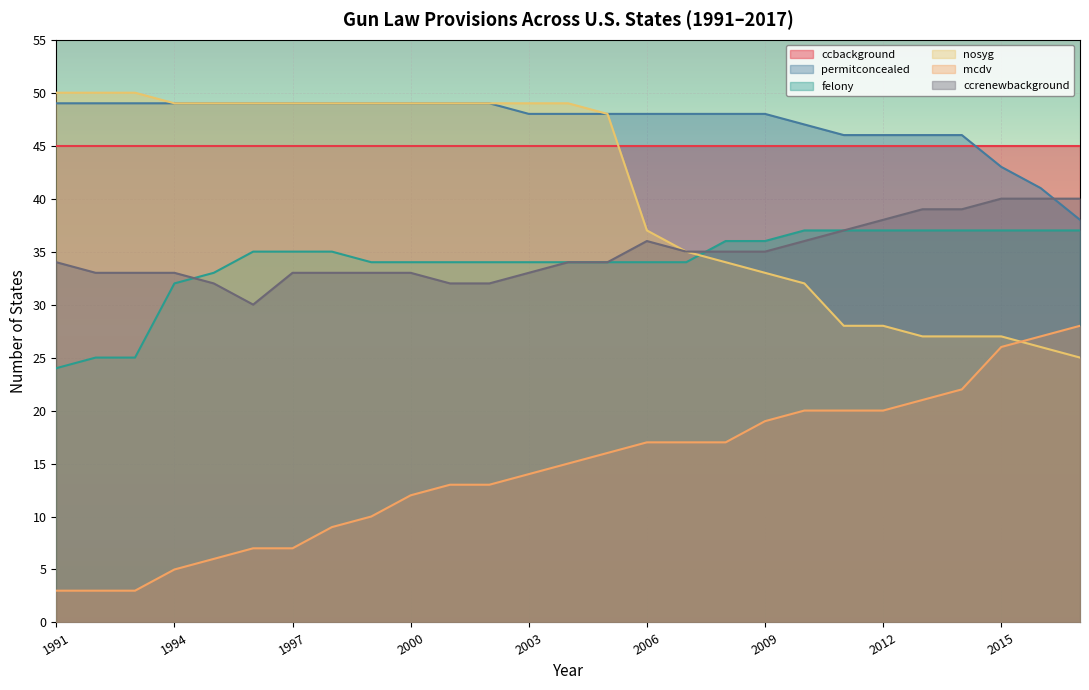

What is the value of the permitconcealed point at the 15th from the left?

48